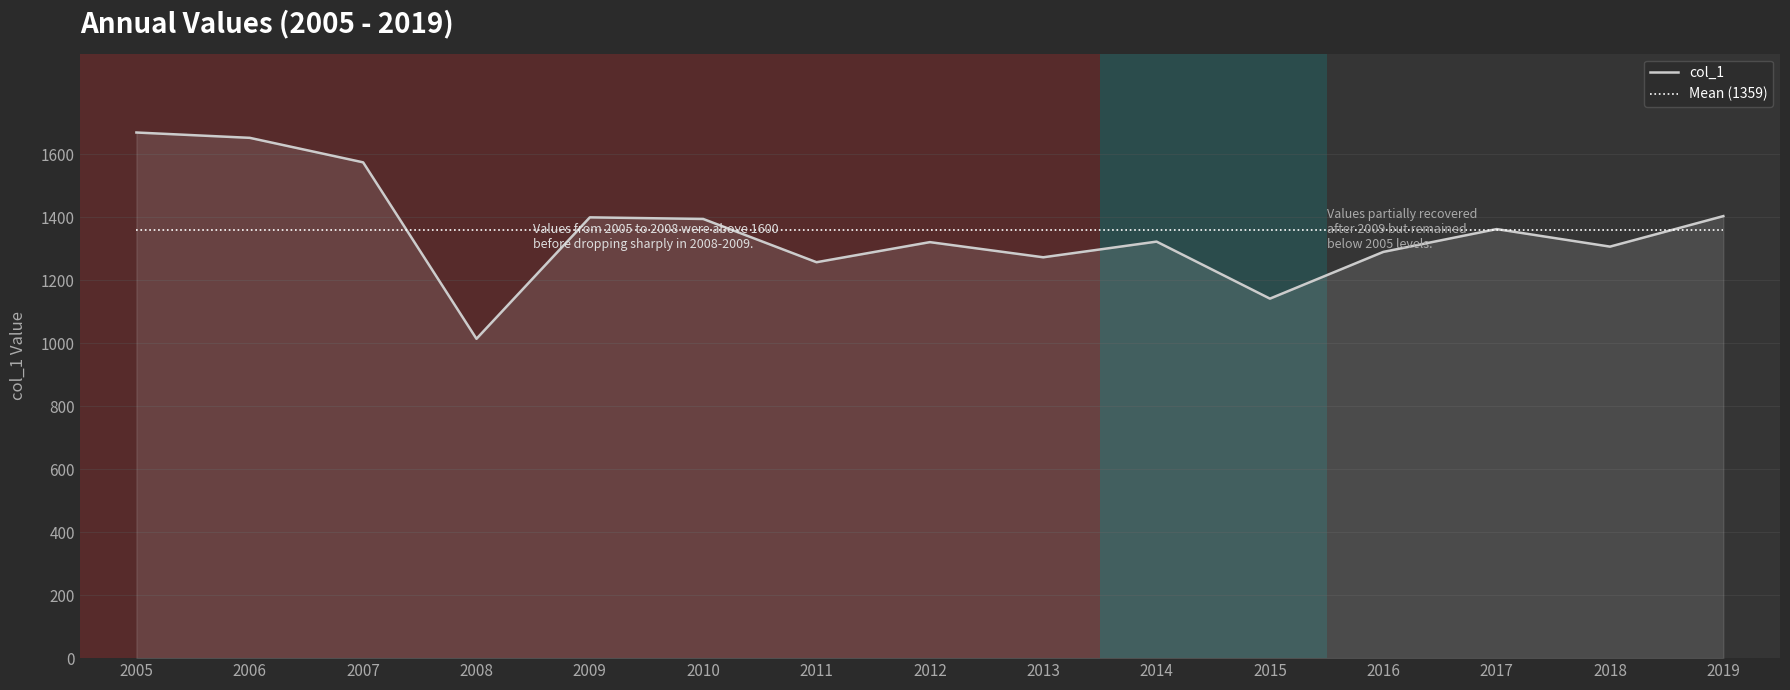

Which category has the highest value in the col_1 series?

2005